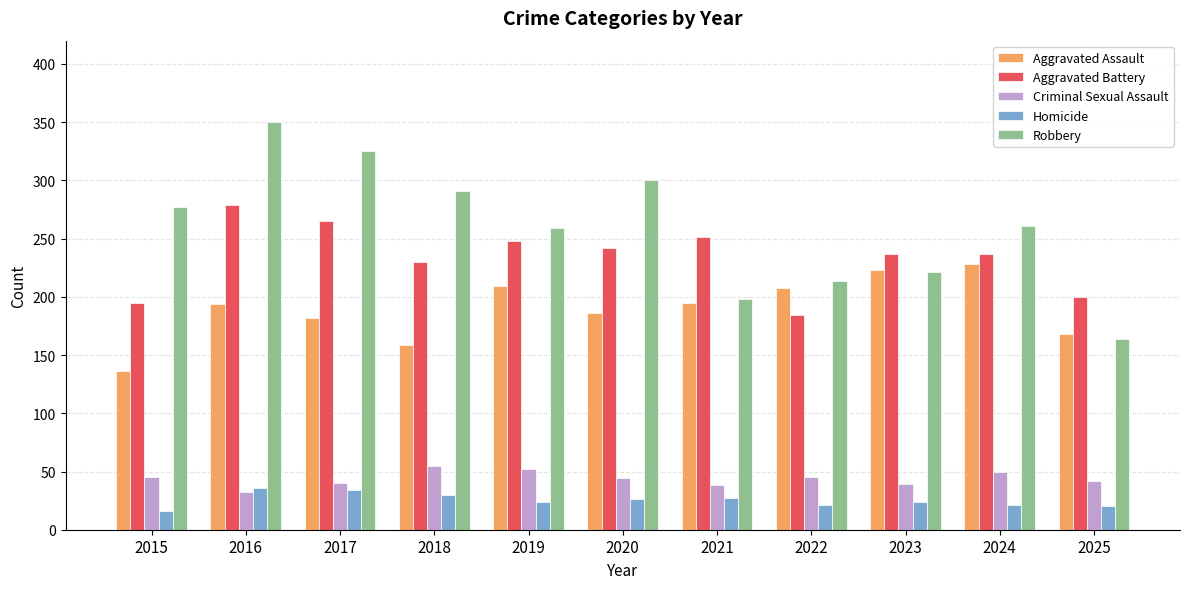

How many distinct data groups are displayed?

5